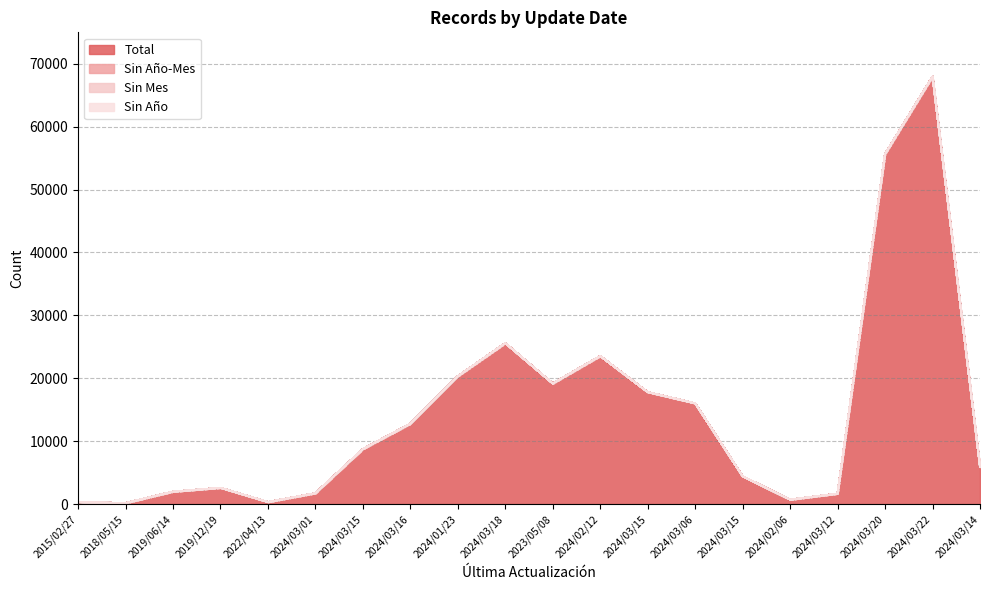

Which has a higher value, 2024/03/22 or 2024/02/12?

2024/03/22